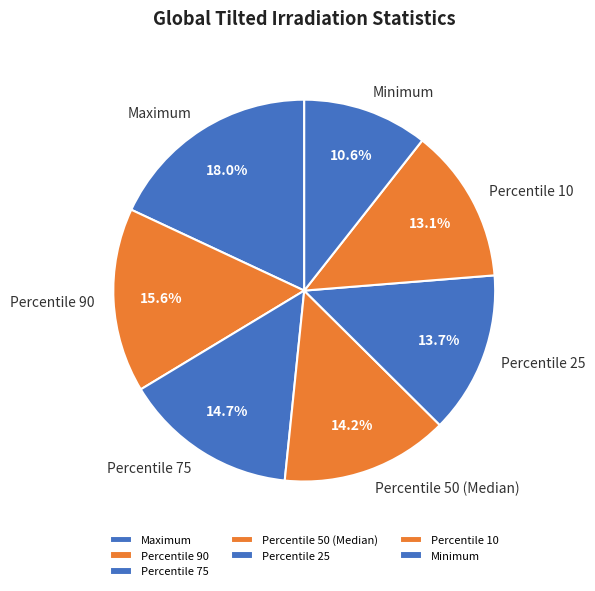

Approximately how many times larger is the value at Percentile 50 (Median) compared to Percentile 75?

1.0